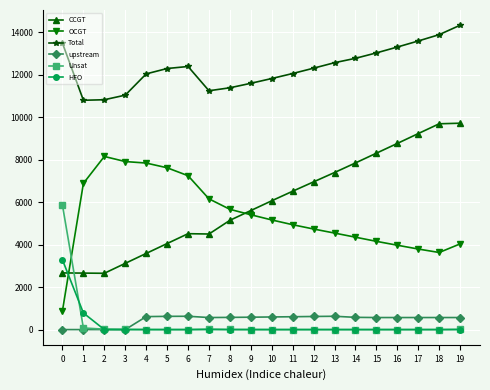

True or false: Unsat has a value of 0 at 17.

True